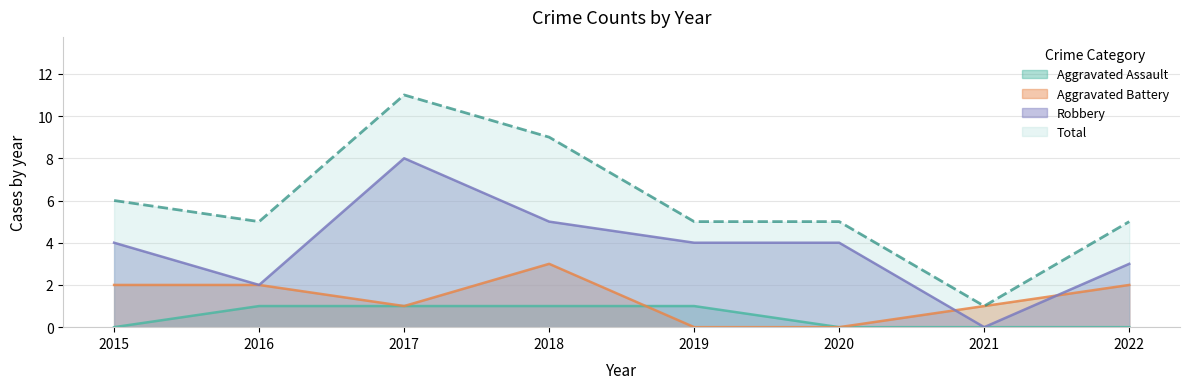

What is the sum of the Robbery values at 2017 and 2020?

12